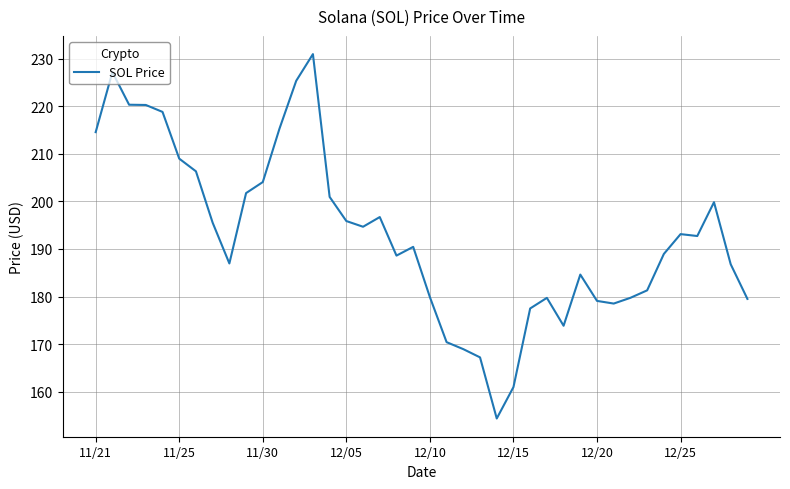

How many lines are shown in the chart?

1